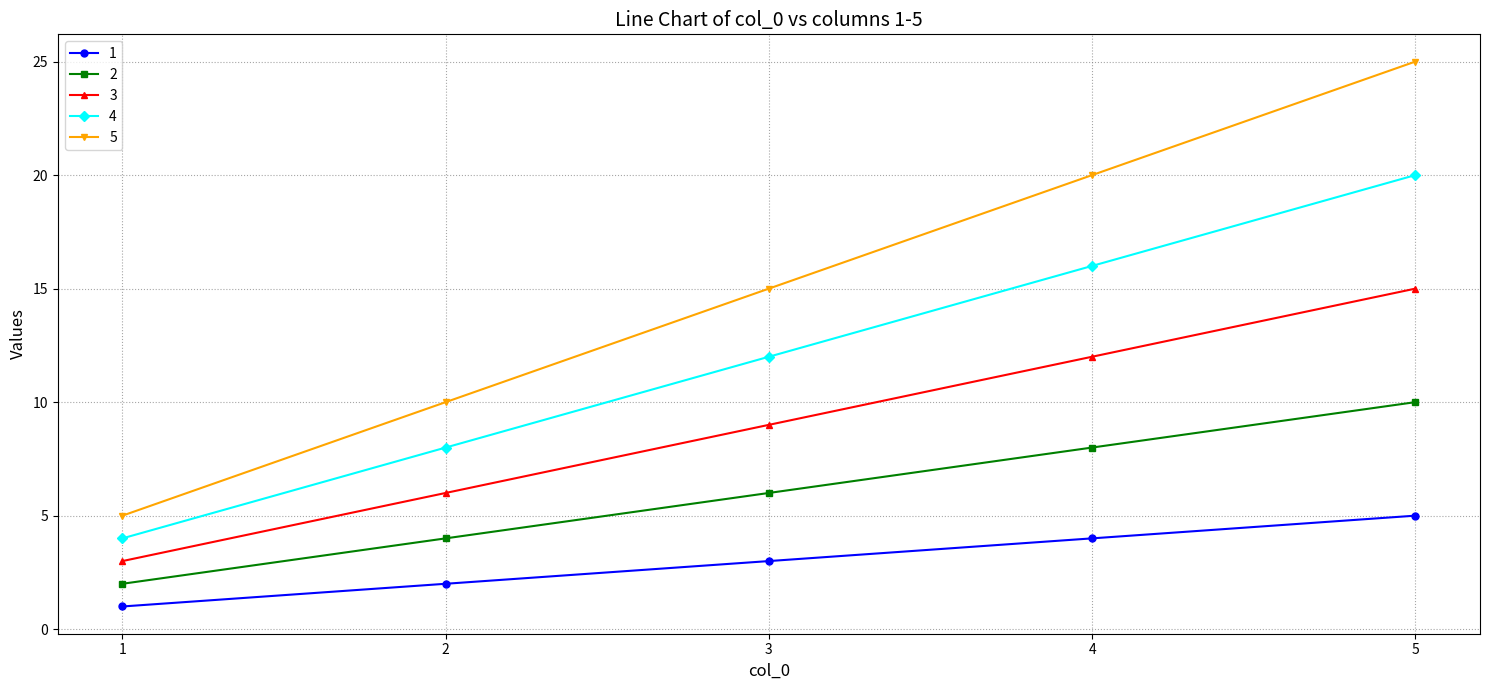

Reading right to left, transcribe all the data shown in this chart.

1: 5=5	4=4	3=3	2=2	1=1
2: 5=10	4=8	3=6	2=4	1=2
3: 5=15	4=12	3=9	2=6	1=3
4: 5=20	4=16	3=12	2=8	1=4
5: 5=25	4=20	3=15	2=10	1=5